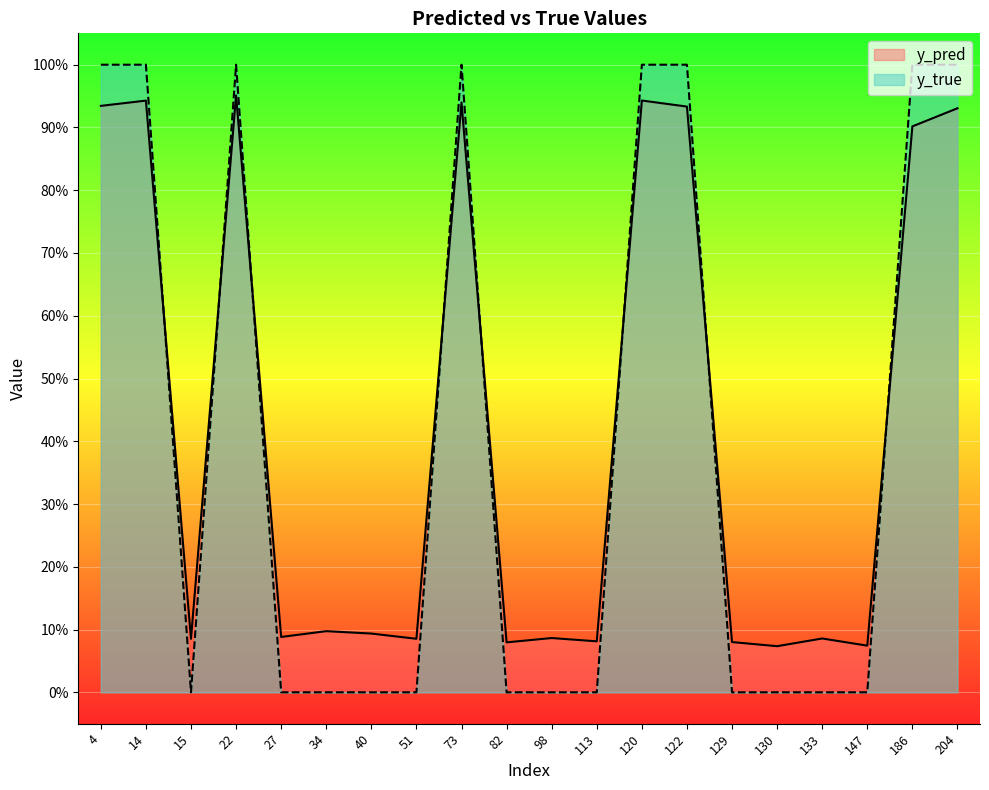

Reading left to right, what are all the values shown in this chart?

y_pred: 4=0.9	14=0.9	15=0.1	22=1.0	27=0.1	34=0.1	40=0.1	51=0.1	73=0.9	82=0.1	98=0.1	113=0.1	120=0.9	122=0.9	129=0.1	130=0.1	133=0.1	147=0.1	186=0.9	204=0.9
y_true: 4=1.0	14=1.0	15=0.0	22=1.0	27=0.0	34=0.0	40=0.0	51=0.0	73=1.0	82=0.0	98=0.0	113=0.0	120=1.0	122=1.0	129=0.0	130=0.0	133=0.0	147=0.0	186=1.0	204=1.0